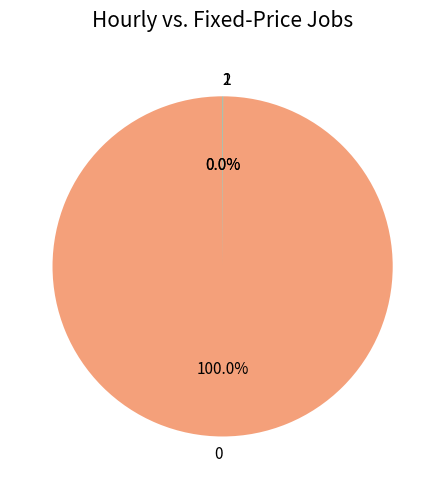

Is there any slice that represents more than half of the pie?

Yes